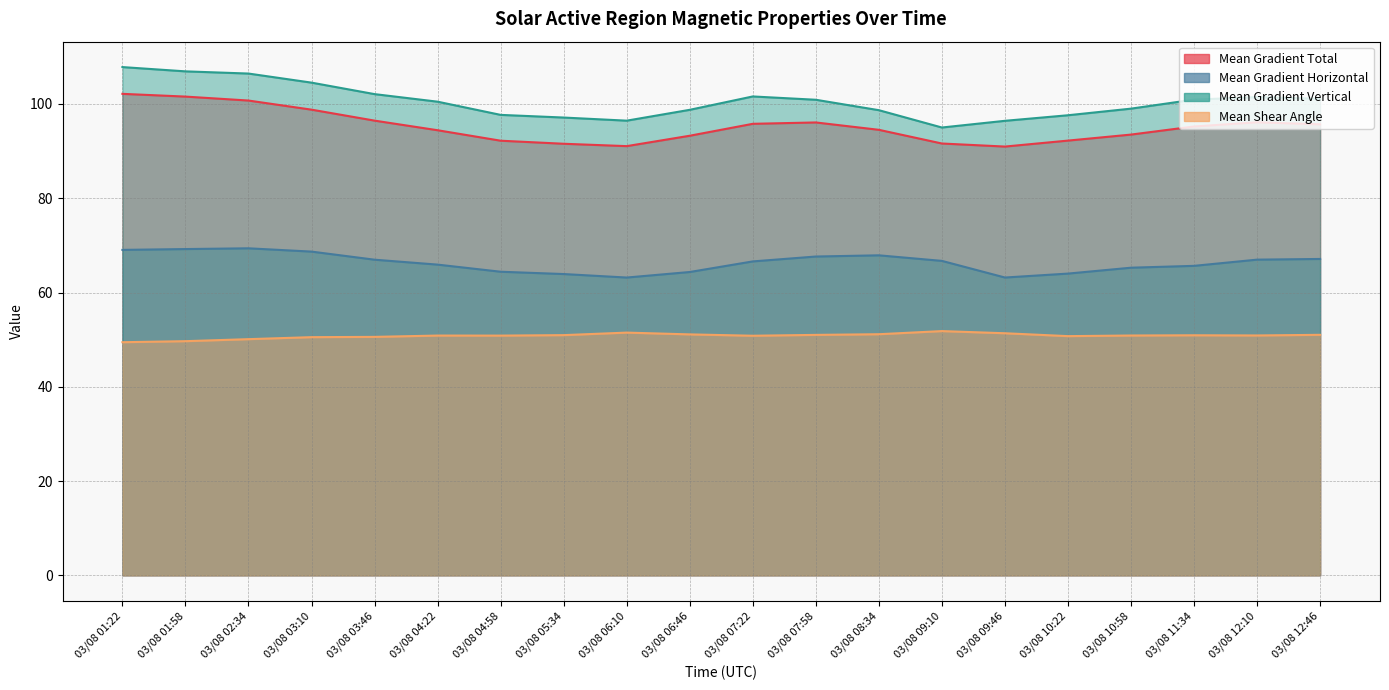

Which category has the lowest value across all series?

03/08 01:22